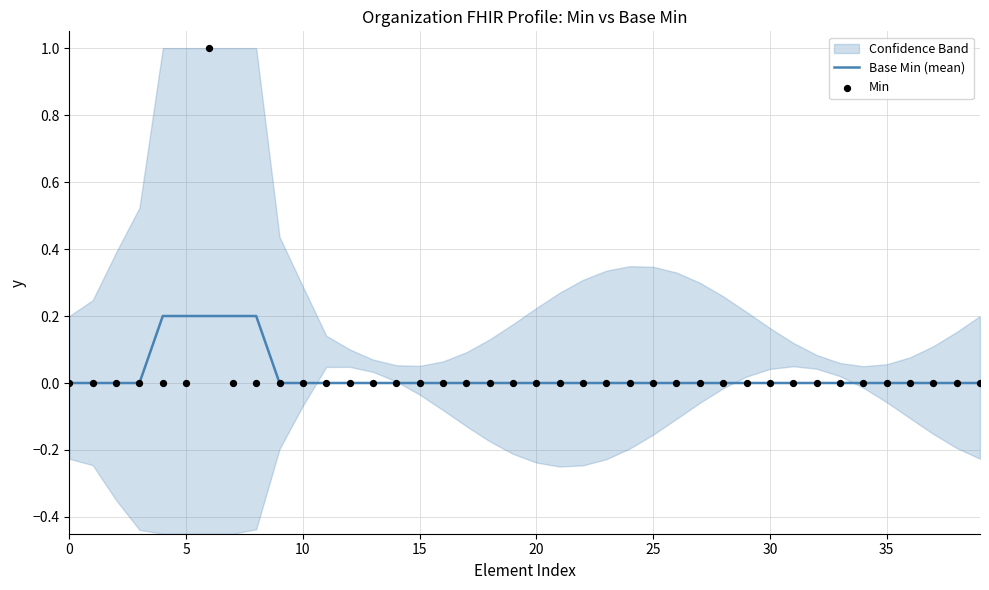

Which series has the largest total across all categories?

Base Min (mean)